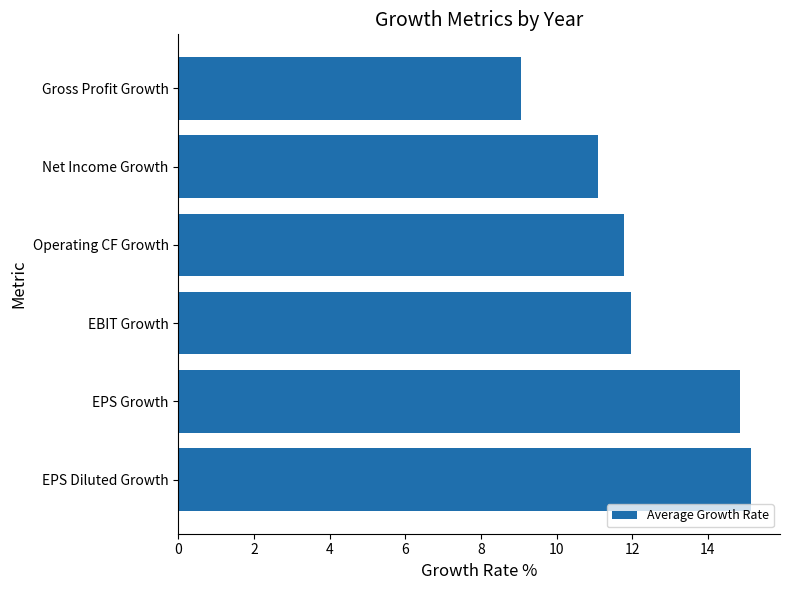

What is the change in value from EBIT Growth to Gross Profit Growth?

-2.9